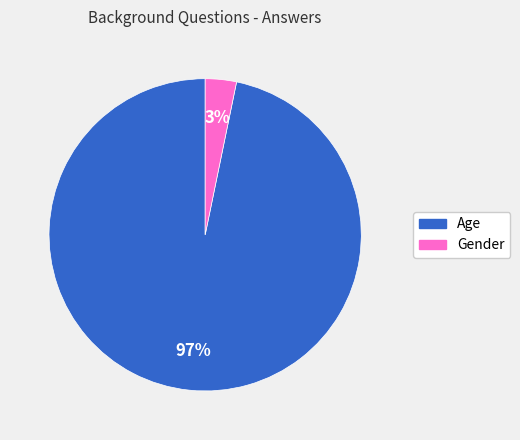

To the nearest percent, what portion does Gender represent?

3%